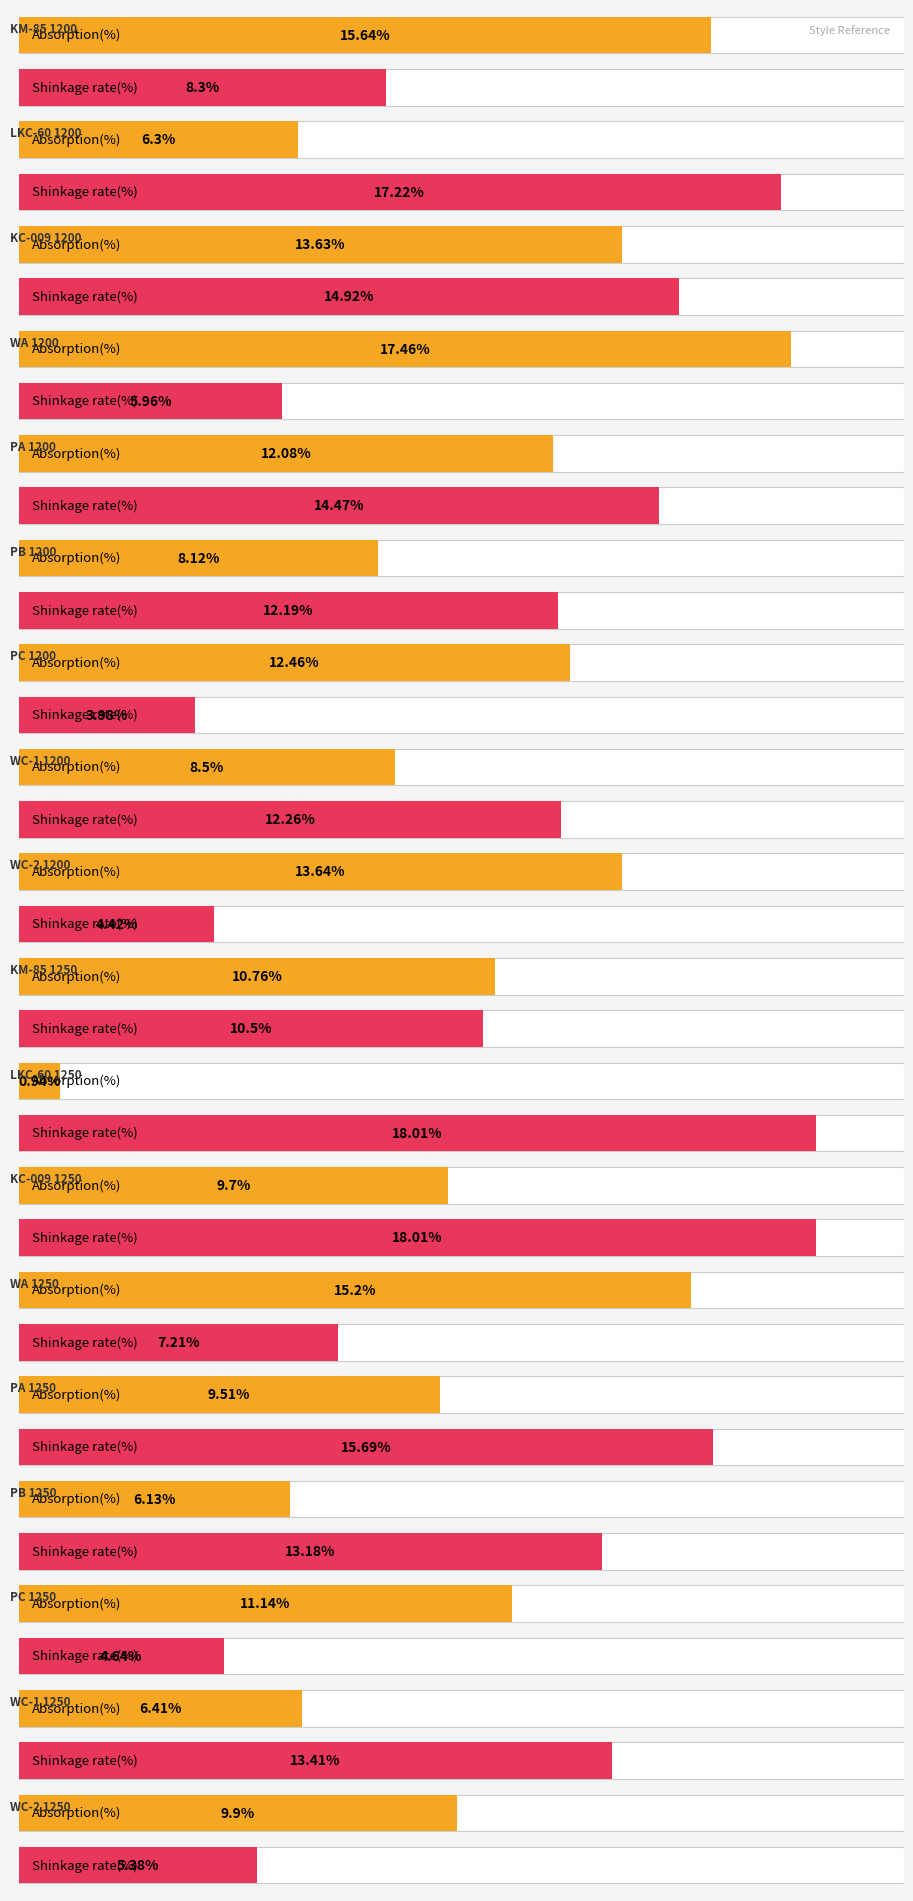

What is the label of the 5th bar from the left?

PA
1200